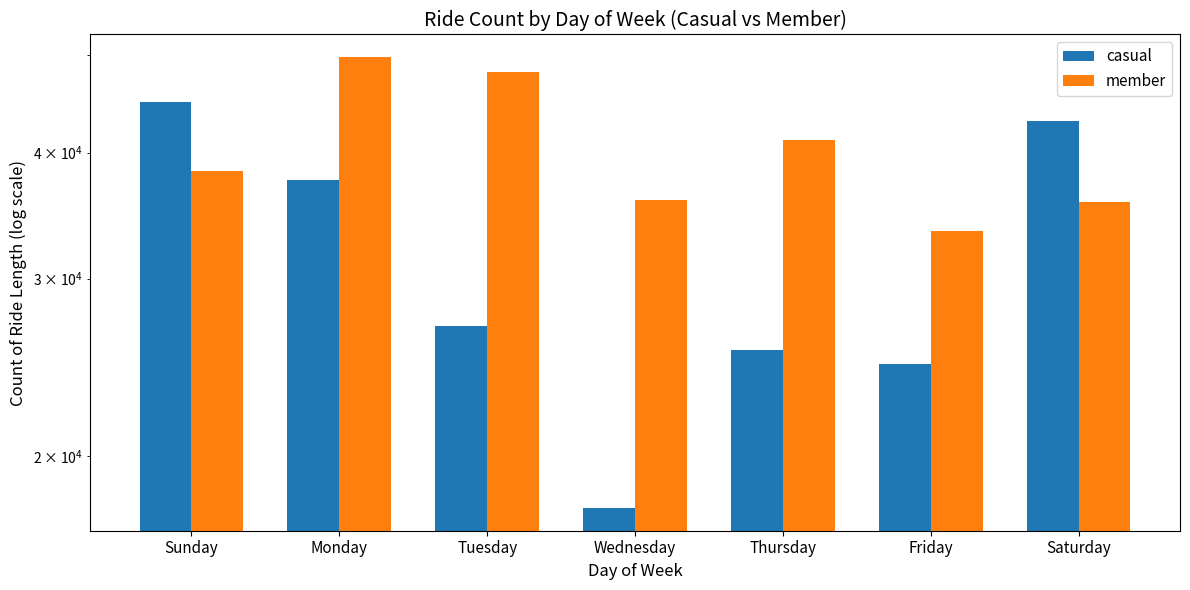

Reading left to right, transcribe all the data shown in this chart.

casual: Sunday=44917	Monday=37531	Tuesday=26893	Wednesday=17759	Thursday=25467	Friday=24658	Saturday=43007
member: Sunday=38325	Monday=49747	Tuesday=48069	Wednesday=35894	Thursday=41150	Friday=33415	Saturday=35696